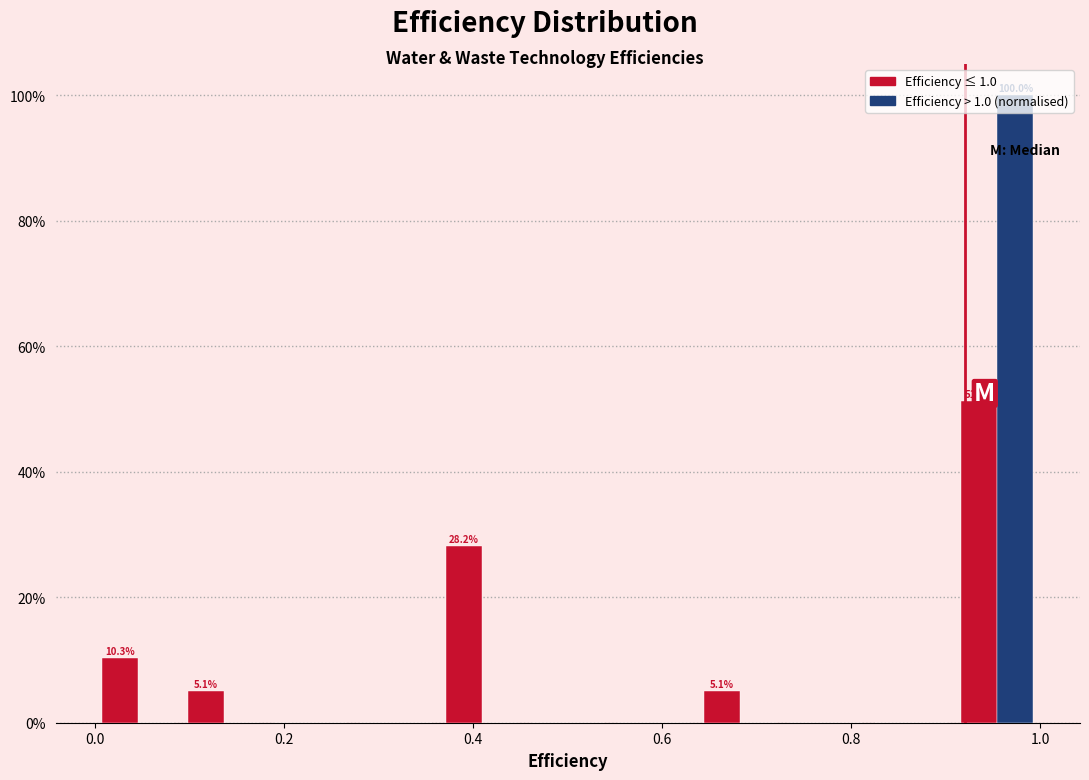

In the Efficiency > 1.0 (normalised) series, which range on the x-axis has the tallest bar?

0.90 to 1.00